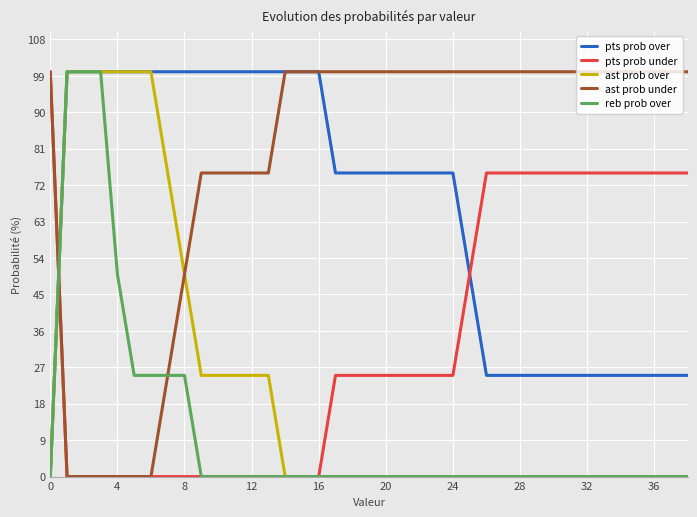

Which series has the largest total across all categories?

ast prob under